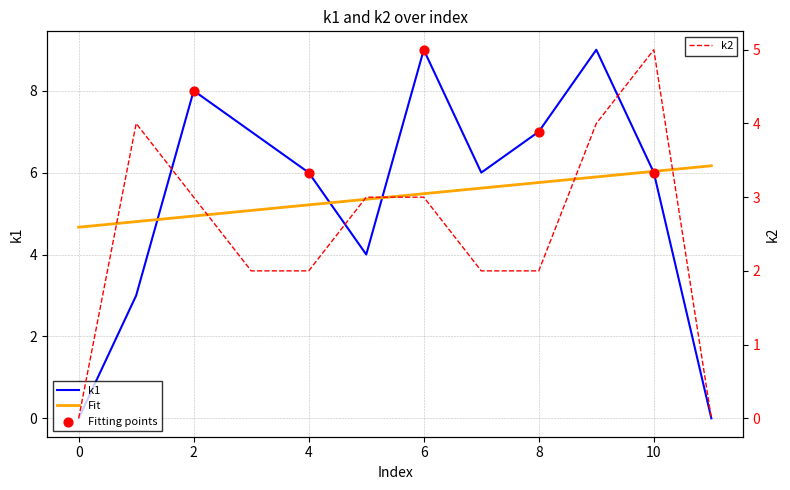

At how many categories does at least one series exceed 5?

8